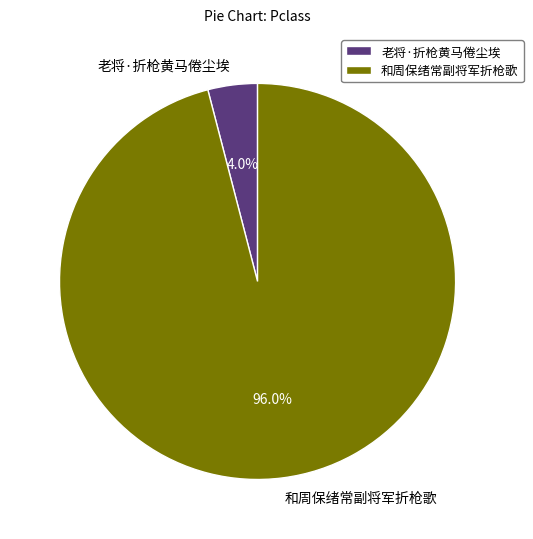

How many slices are in this pie chart?

2